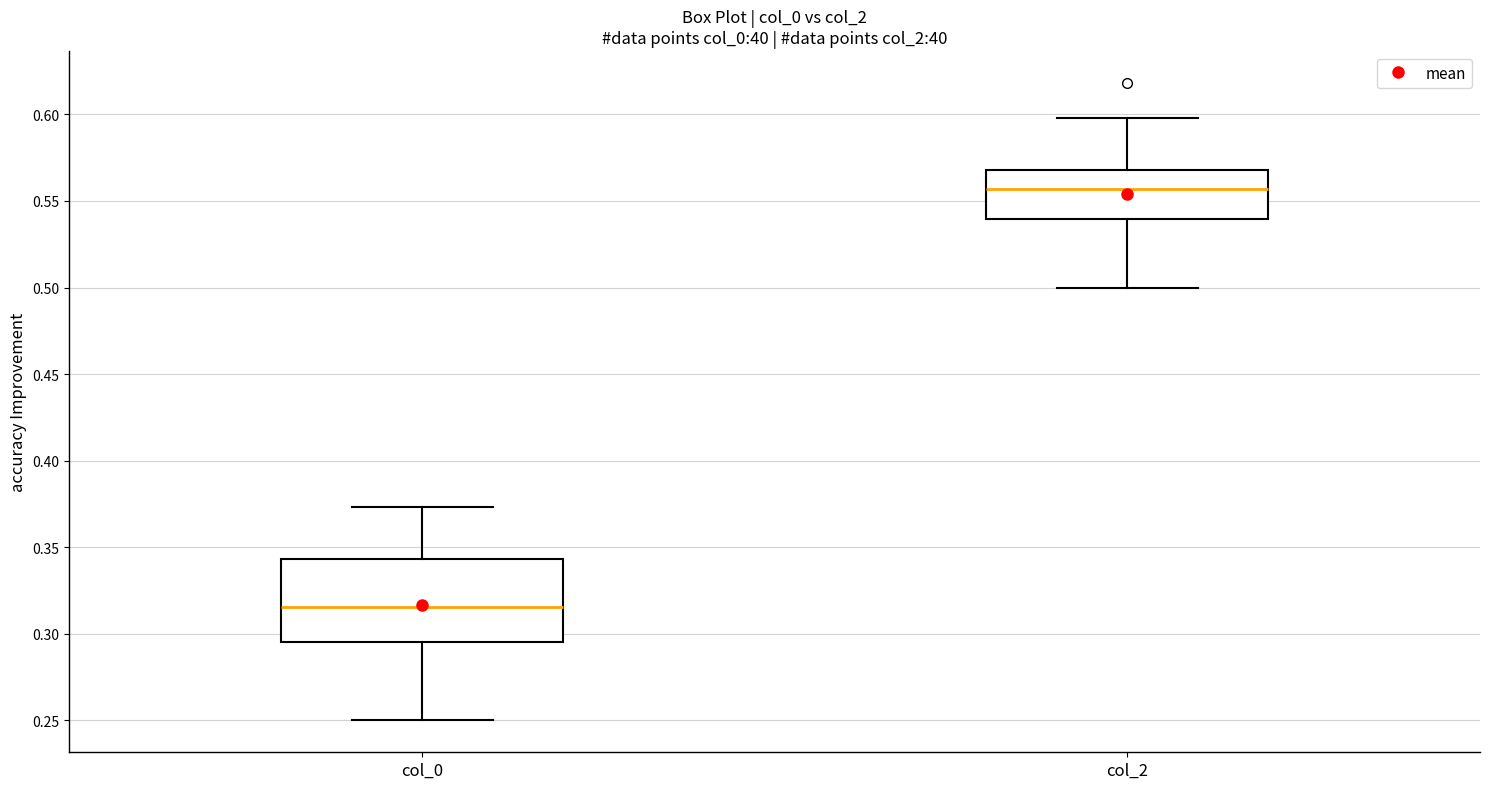

Comparing the boxes themselves (not the whiskers), which one is the tallest?

col_0